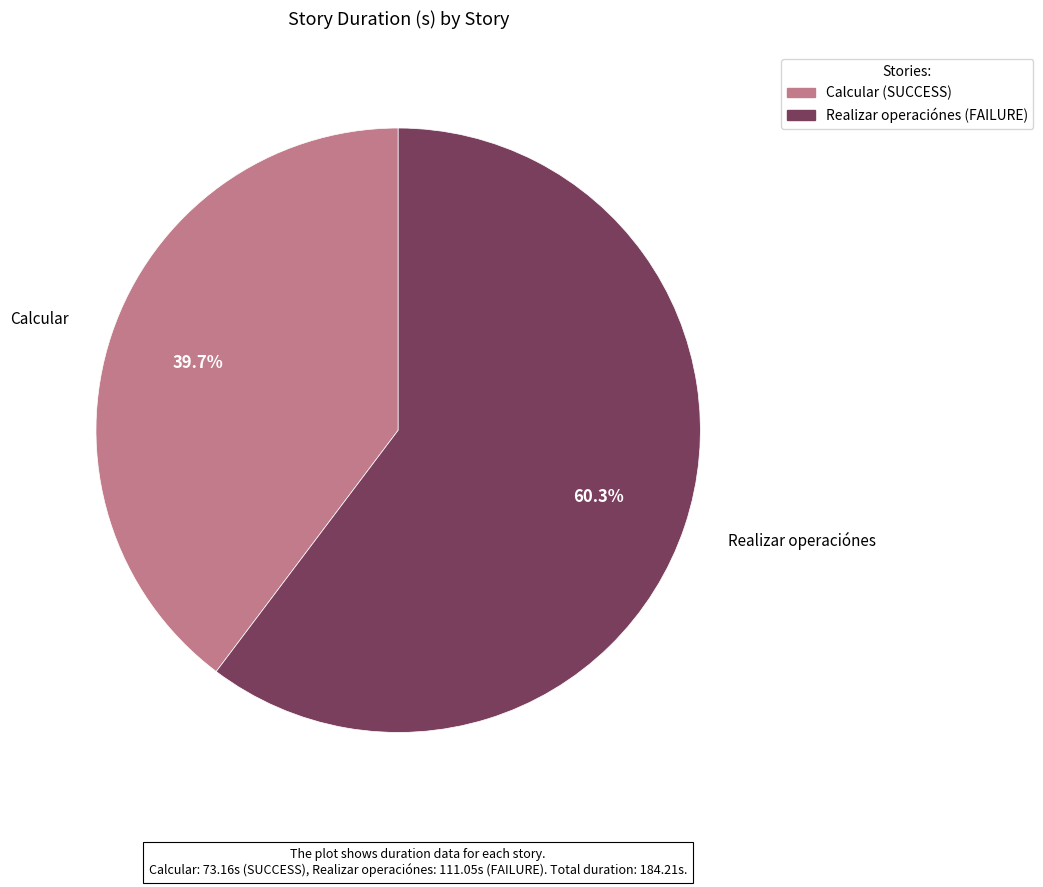

Is it true that Calcular is 28% of the pie?

False